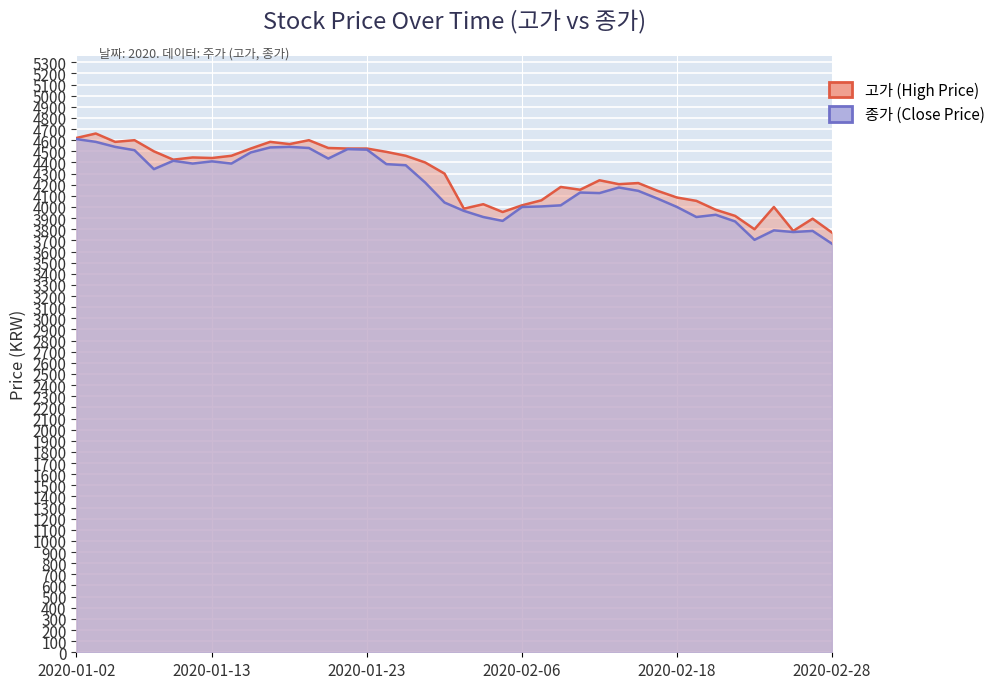

Rank the series by their average value, from highest to lowest.

고가, 종가